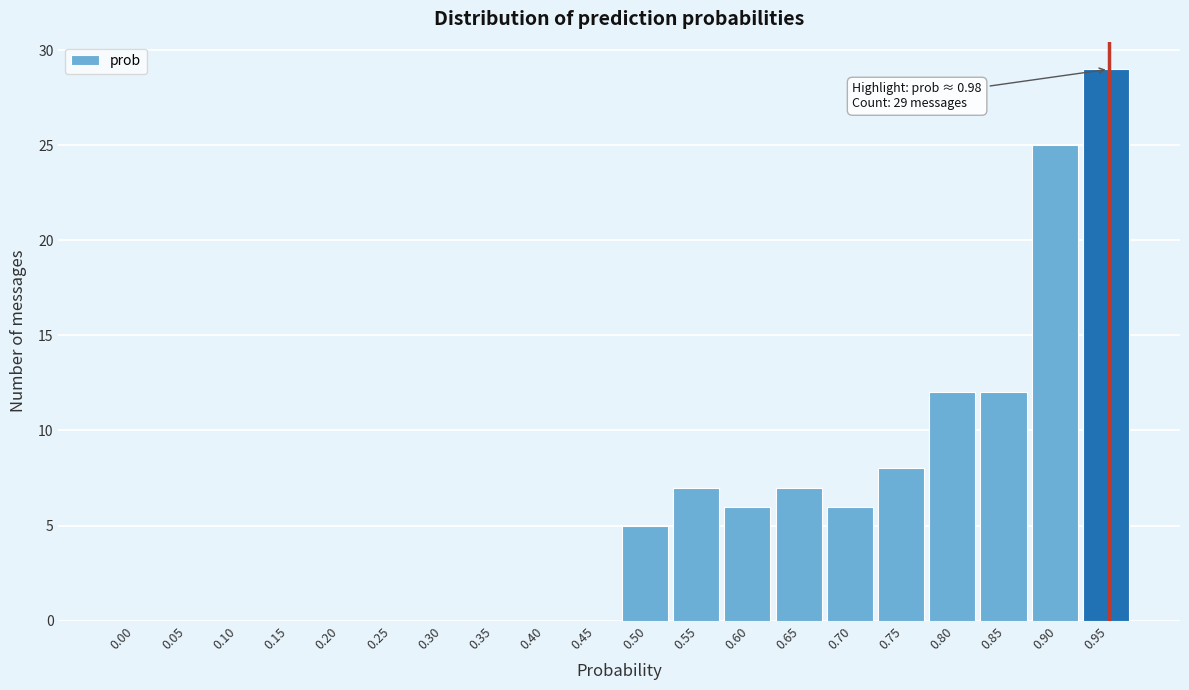

Reading left to right, extract all data points from this chart.

0.00=0	0.05=0	0.10=0	0.15=0	0.20=0	0.25=0	0.30=0	0.35=0	0.40=0	0.45=0	0.50=5	0.55=7	0.60=6	0.65=7	0.70=6	0.75=8	0.80=12	0.85=12	0.90=25	0.95=29